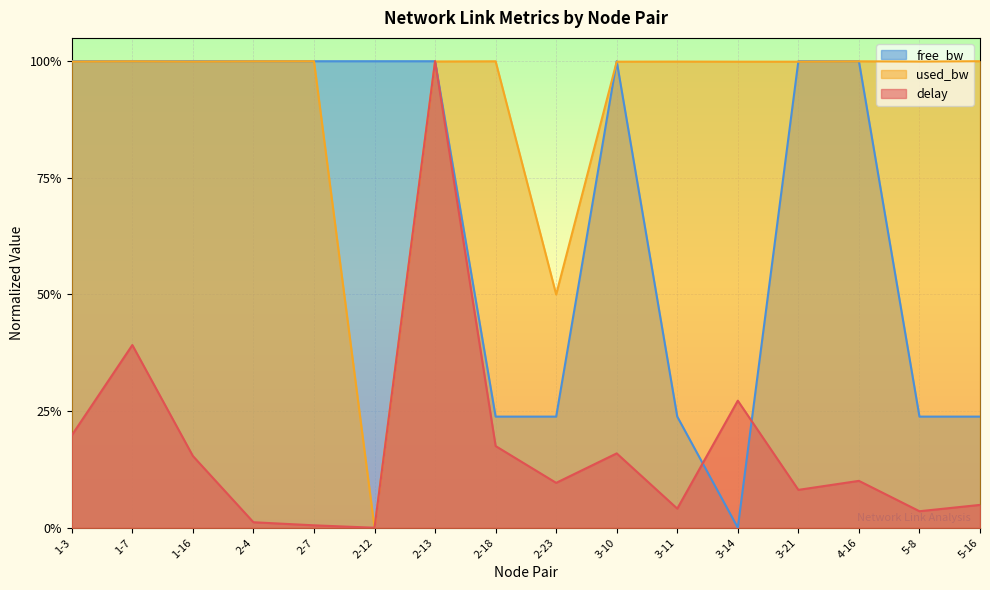

What is the value of the used_bw point at the 11th from the left?

1.0